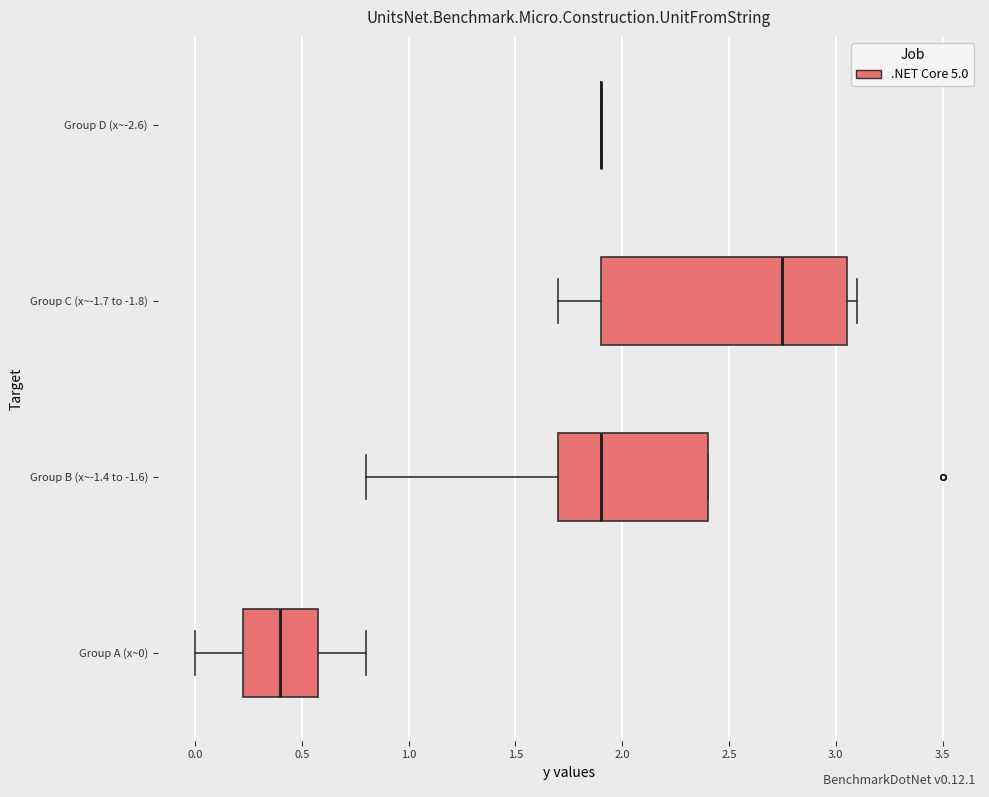

Comparing the boxes themselves (not the whiskers), which one is the widest?

Group C (x~-1.7 to -1.8)